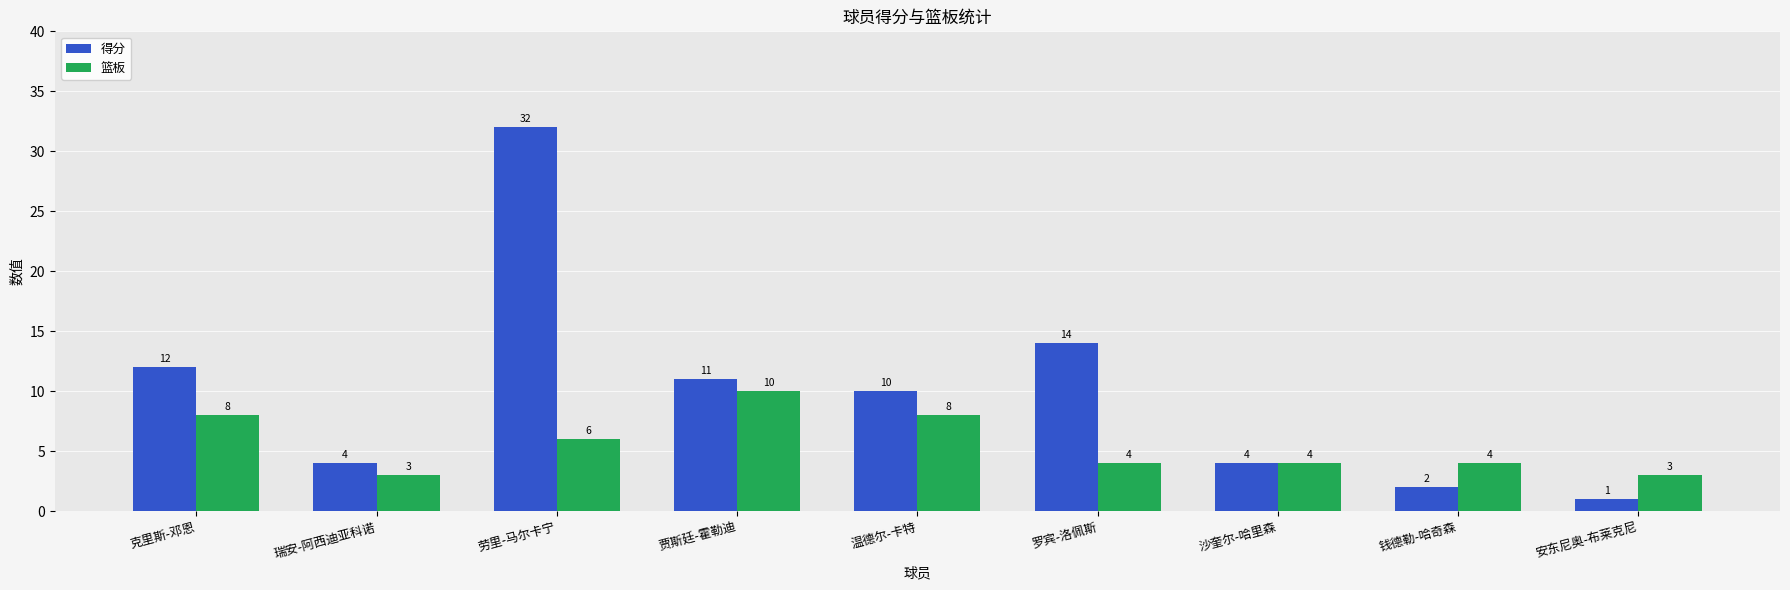

What is the label of the 6th bar from the left?

罗宾-洛佩斯